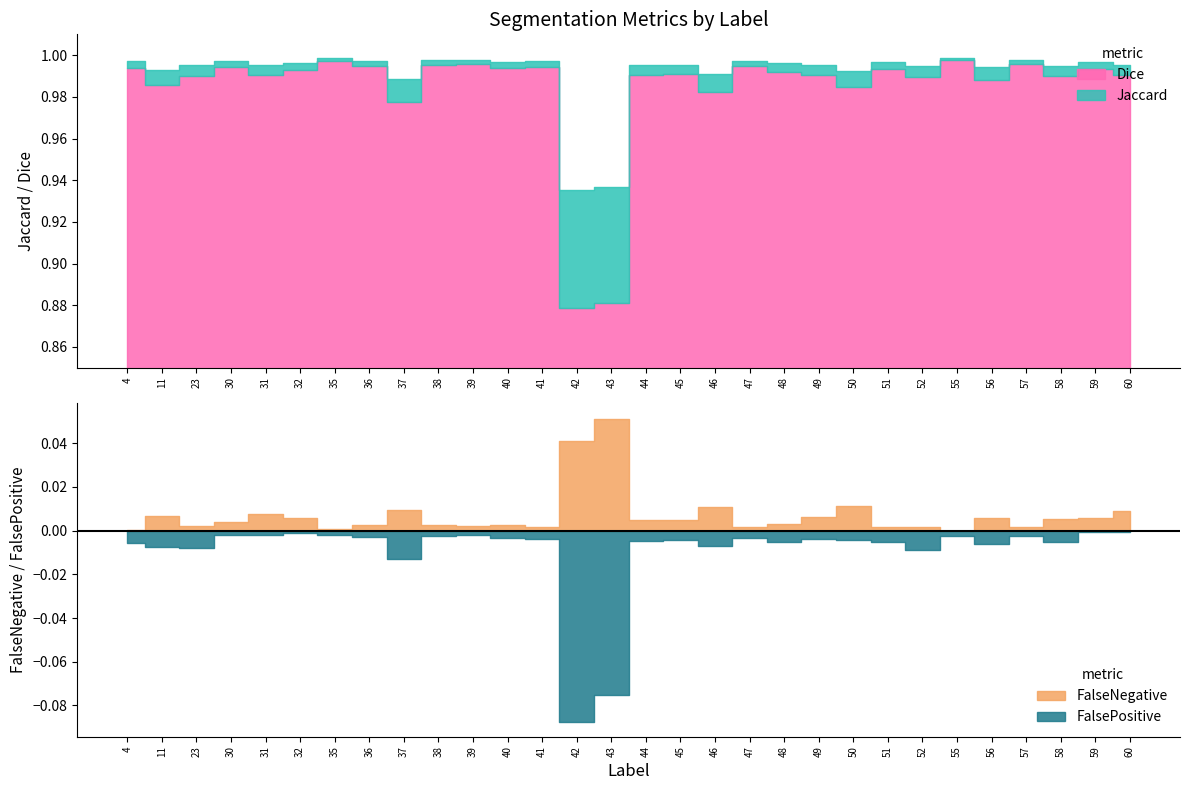

What is the total value across all series at 32?

2.0